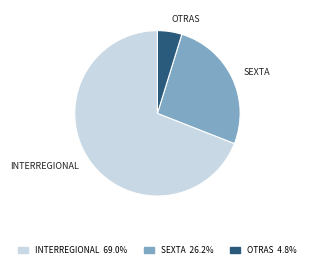

Is there a majority slice in this chart?

Yes